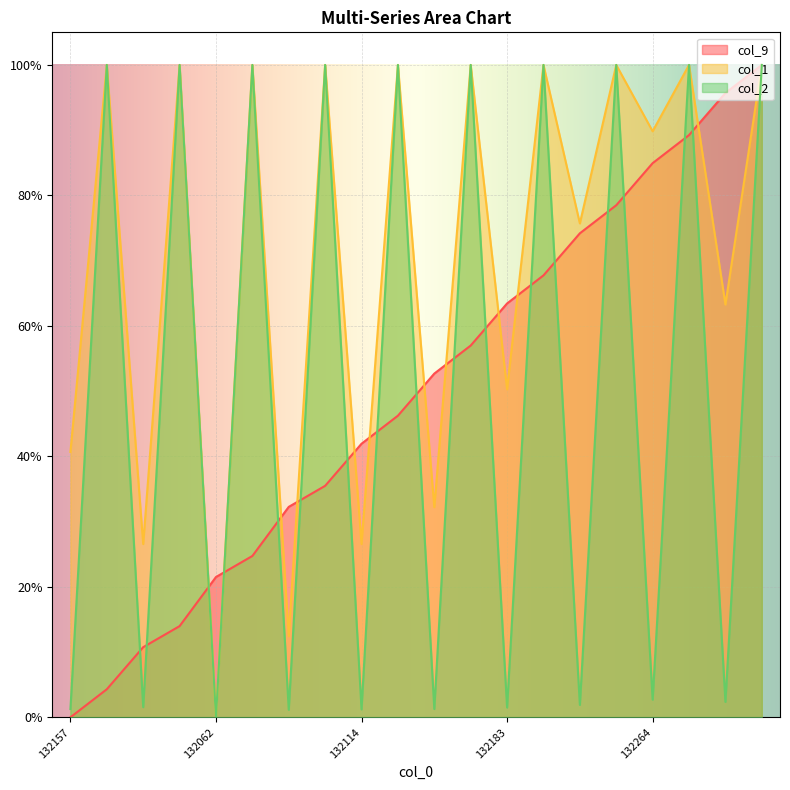

What is the total value across all series at 132133?

3.0